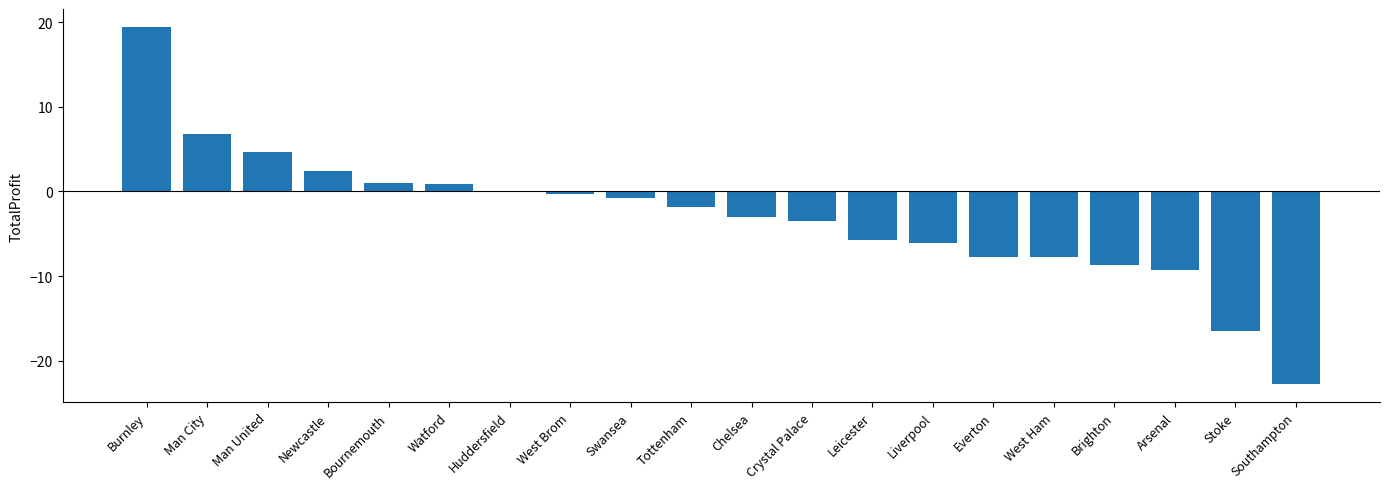

Is it true that the value at Chelsea is -3.0?

True